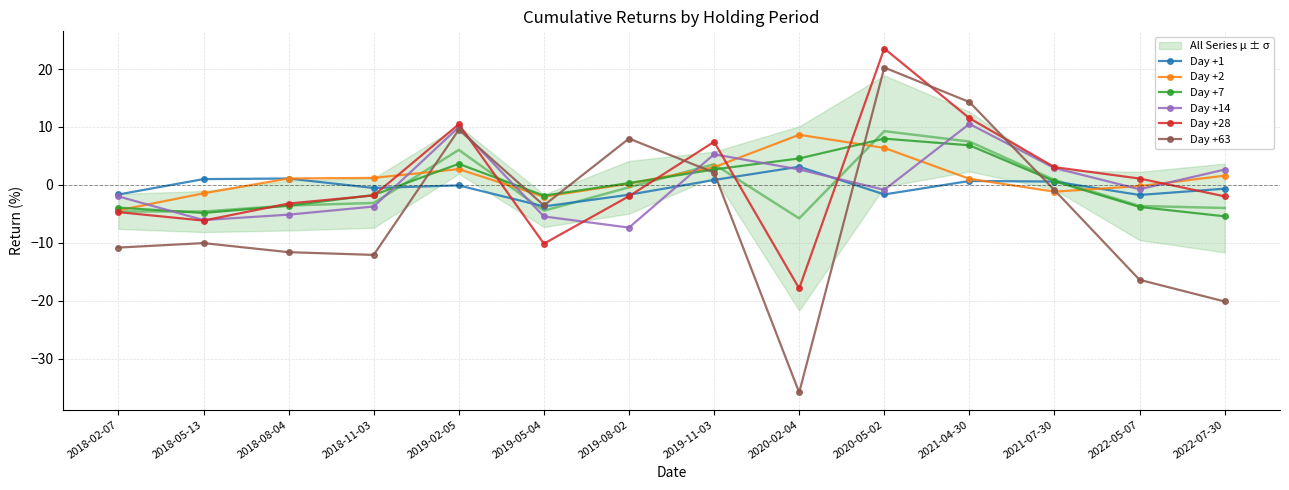

True or false: Day +14 has more than 2 interior local peaks.

True